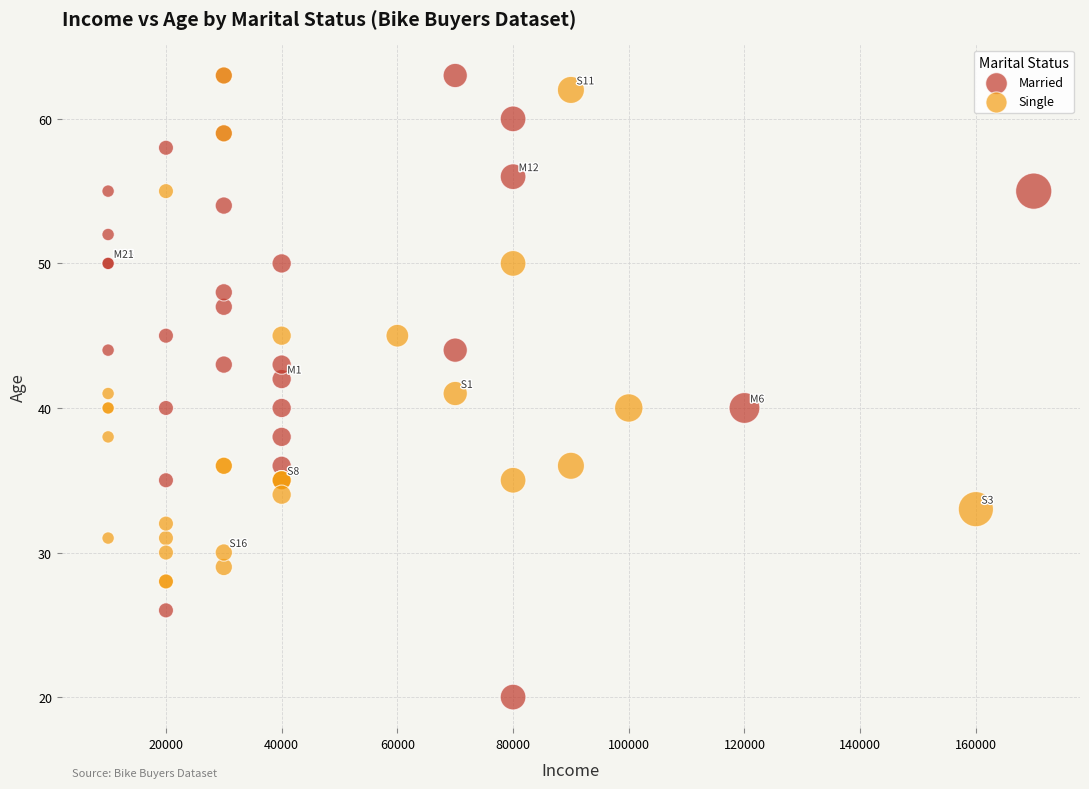

Which series has the widest spread of Y values?

Married